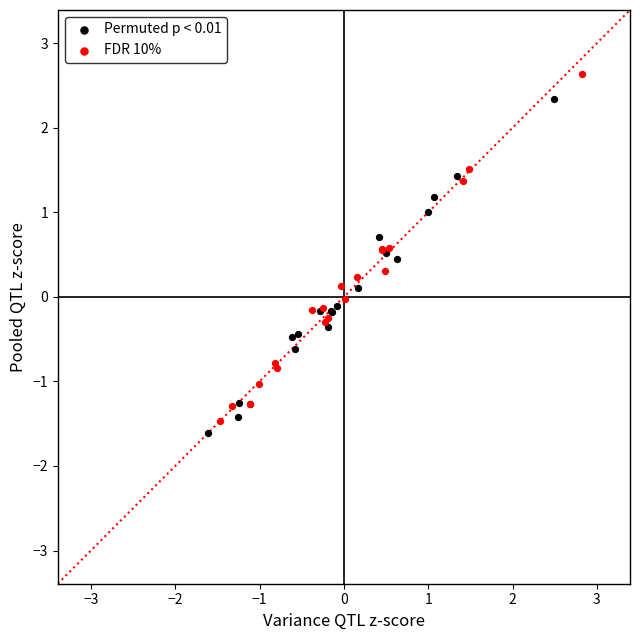

Which series reaches the maximum Y coordinate?

FDR 10%